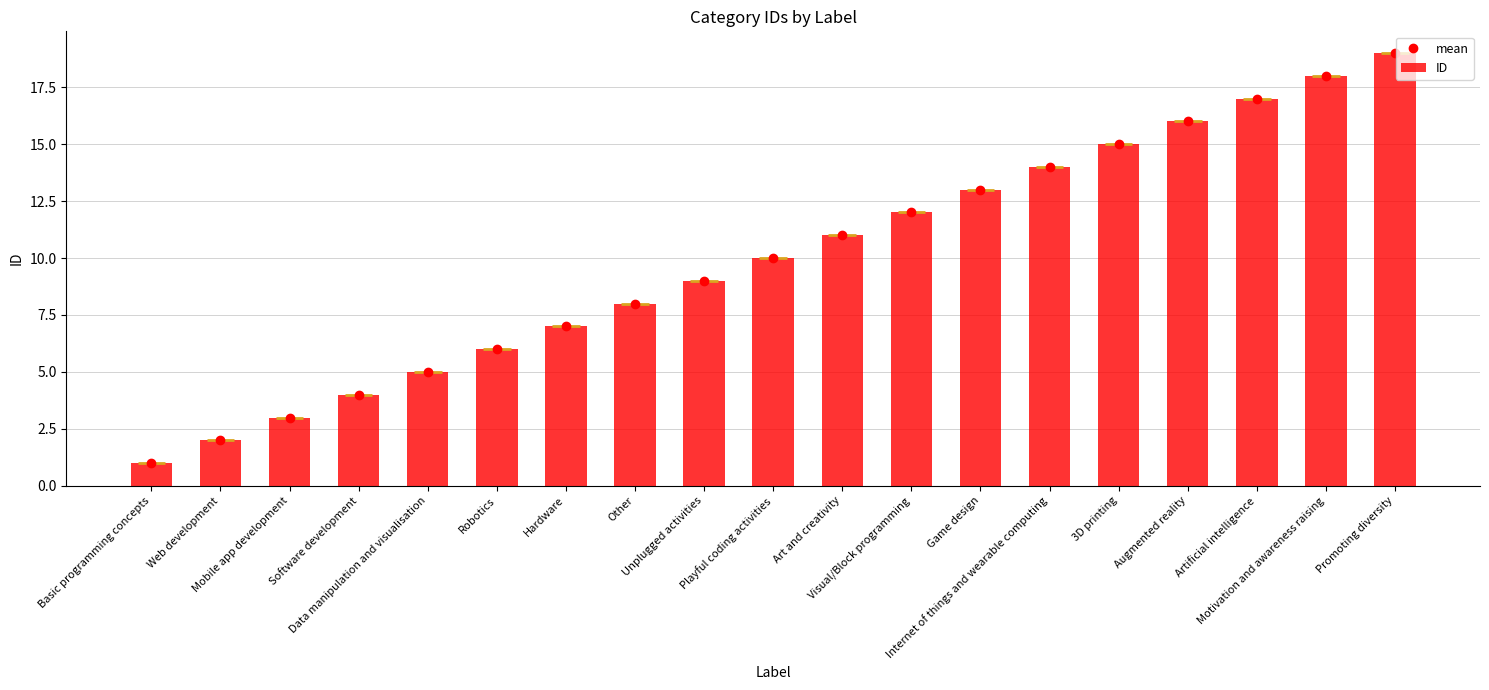

What are all the series names shown in the legend?

mean, ID